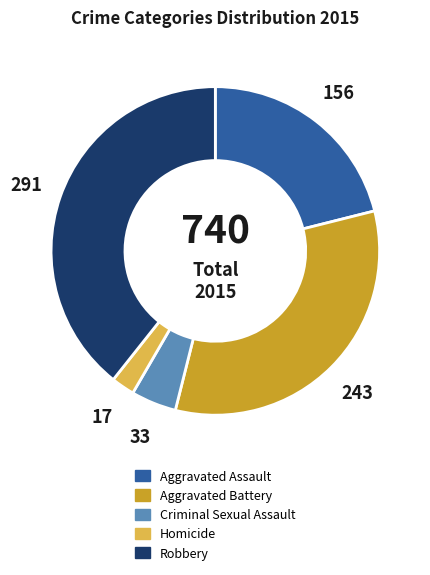

Is the sum of Robbery and Homicide greater than half?

No